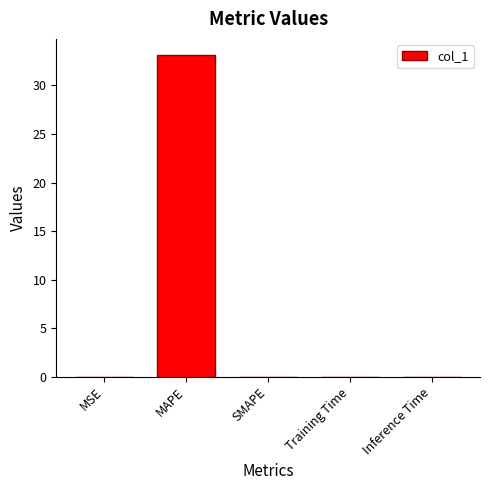

Is it true that the value at MSE is 0.0?

True